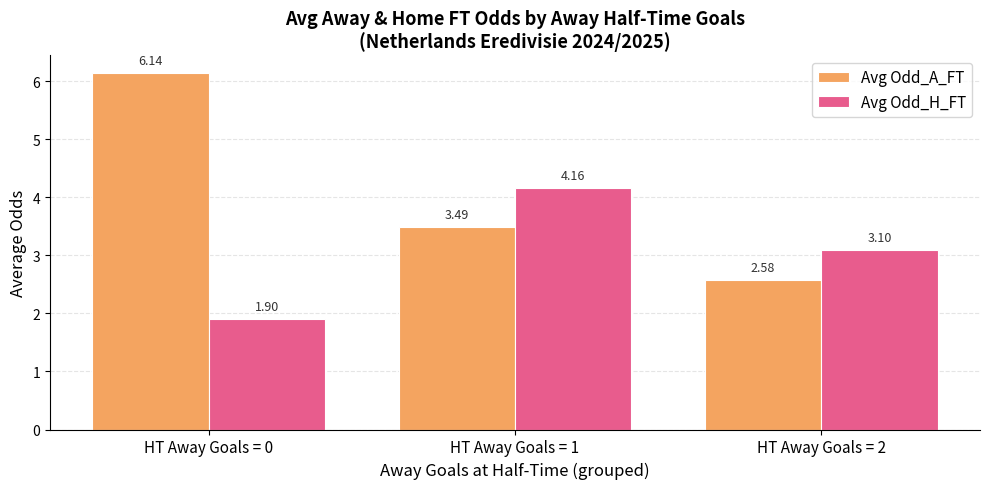

At how many categories does at least one series exceed 4?

2